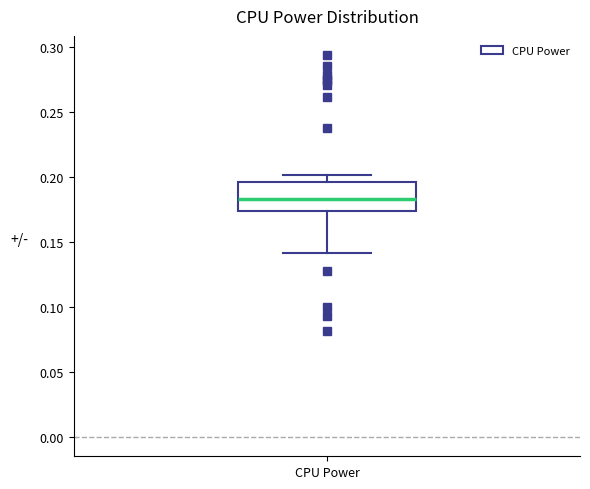

Read this box plot against the y-axis: the position of the median line, the range covered by the box, and the ends of both whiskers. The values are not printed on the chart, so give them approximately, as read against the axis.

median 0.185, box 0.175 to 0.195, whiskers 0.140 to 0.200